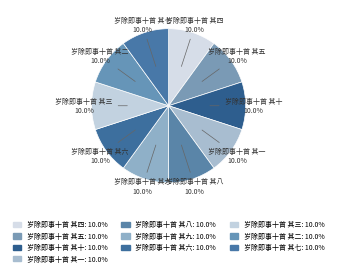

How many slices are in this pie chart?

10